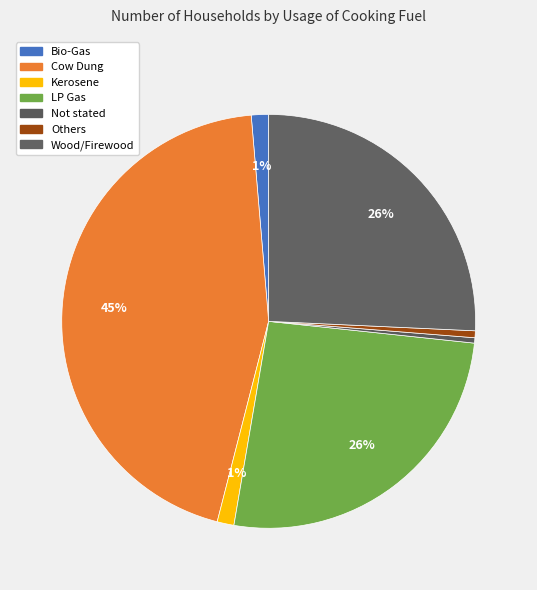

Count the number of slices in the pie.

7